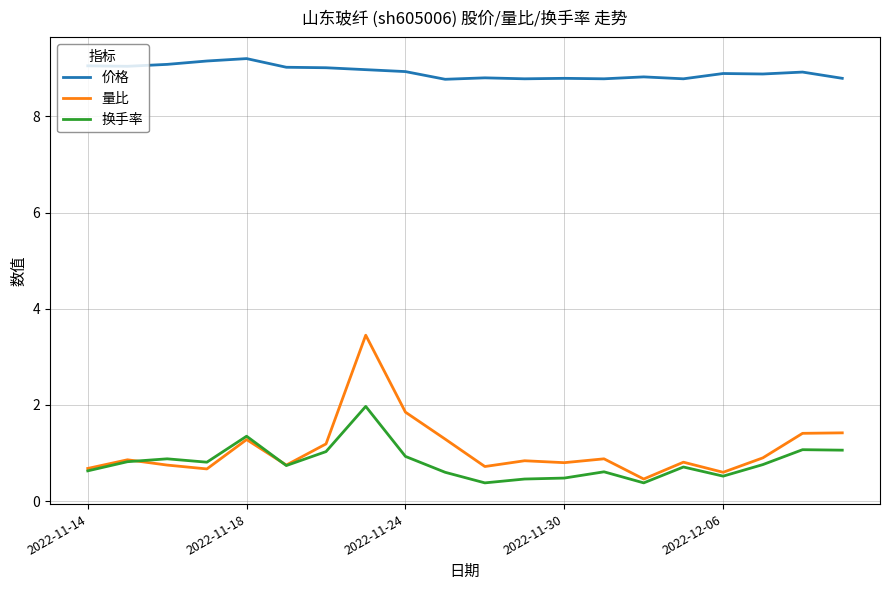

What are all the series names shown in the legend?

价格, 量比, 换手率